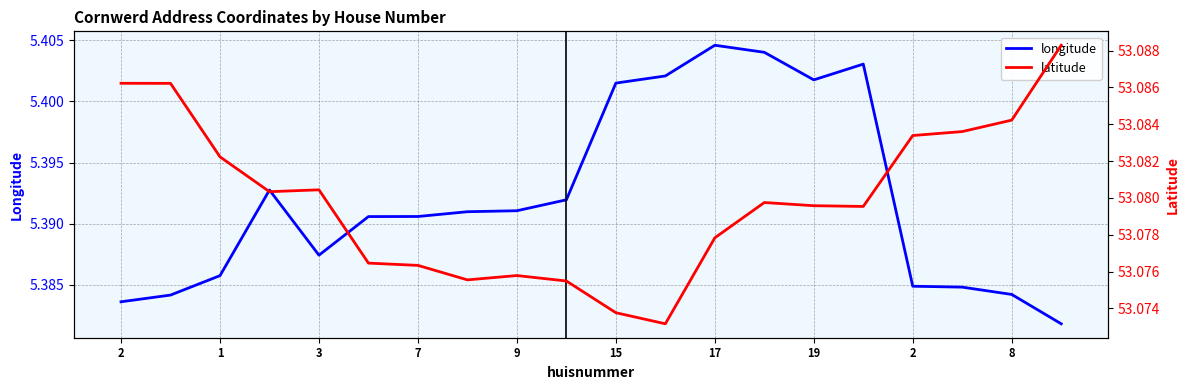

At which category is the sum across all series the highest?

13